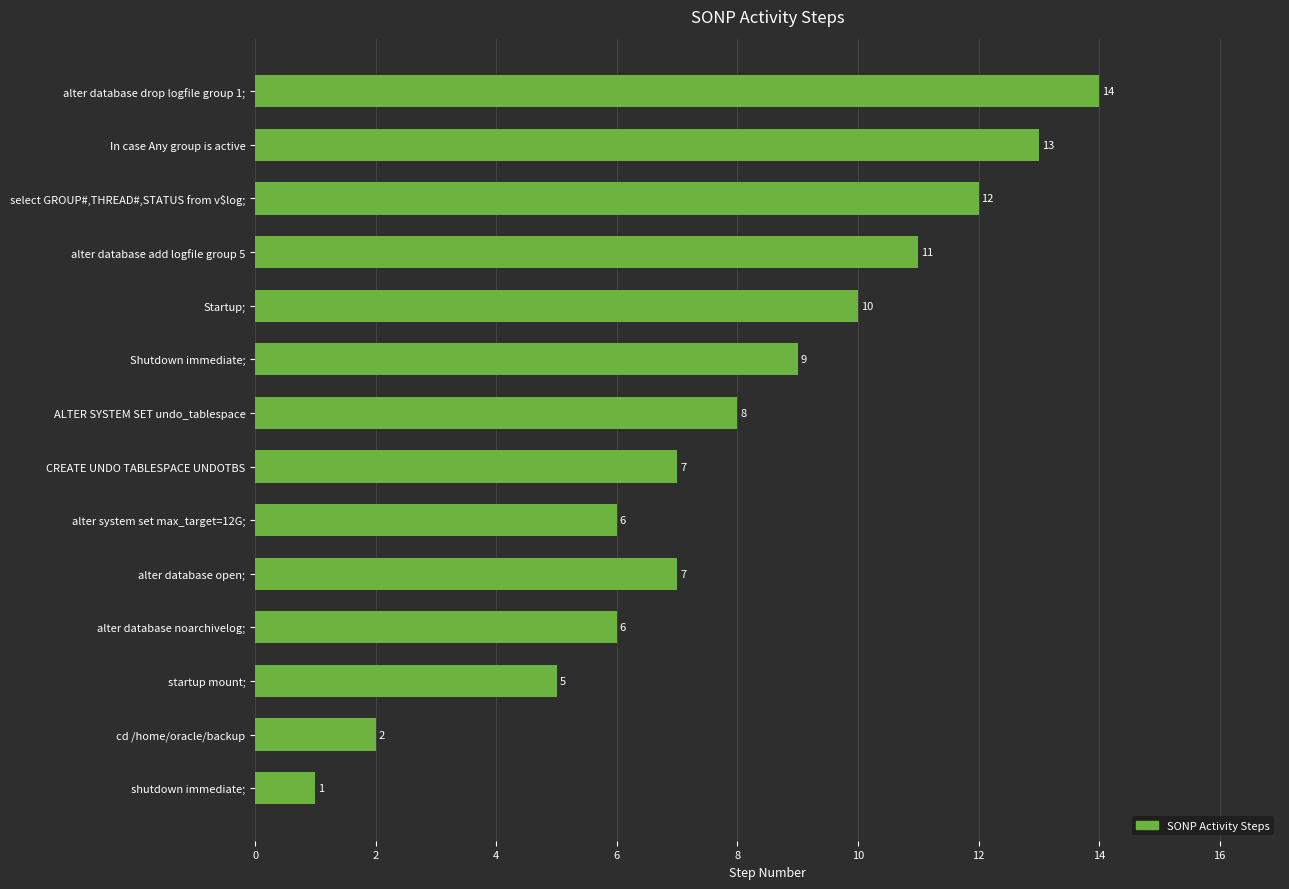

What is the average value?

8